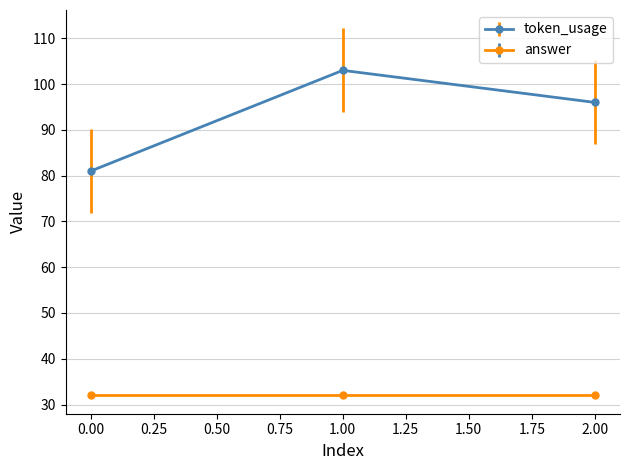

Rank the categories by token_usage value from lowest to highest.

0.00, 2.00, 1.00